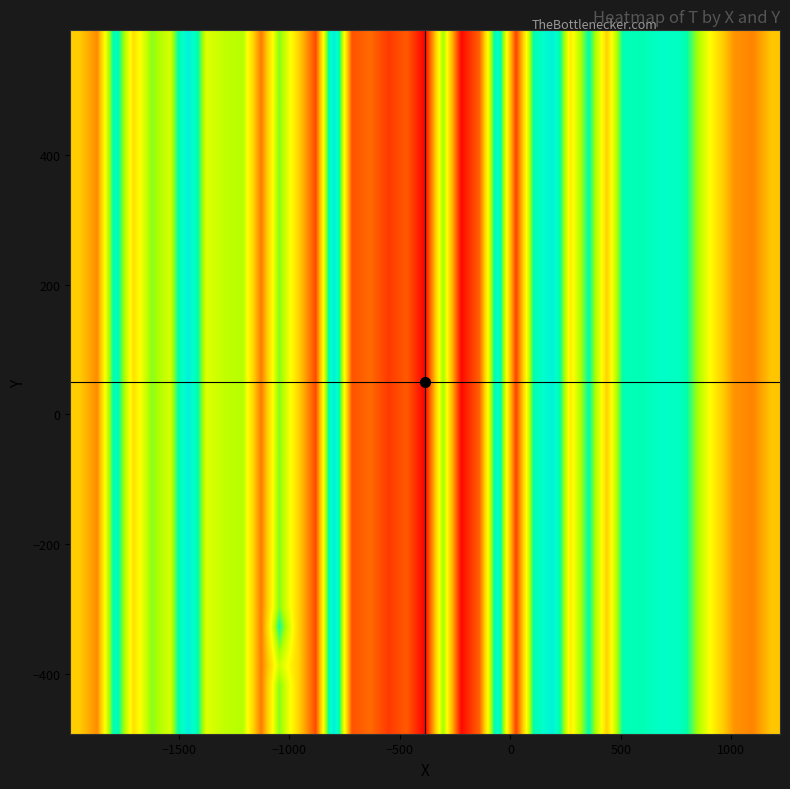

What is the smallest value displayed?

61862